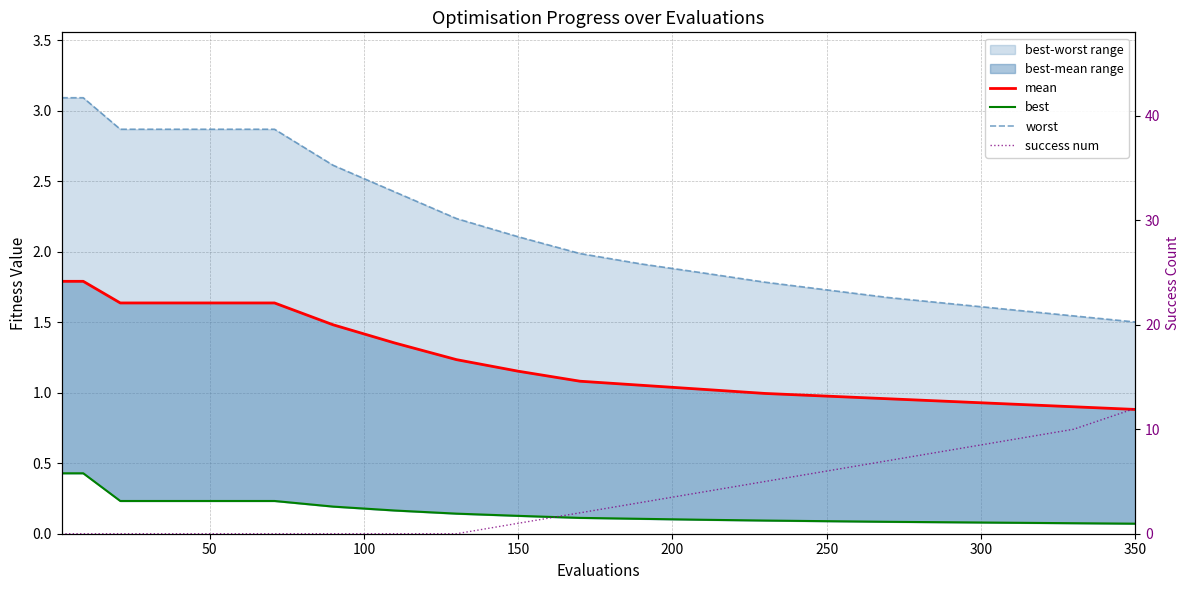

After their last crossing, which series has the higher values: success num or best?

success num